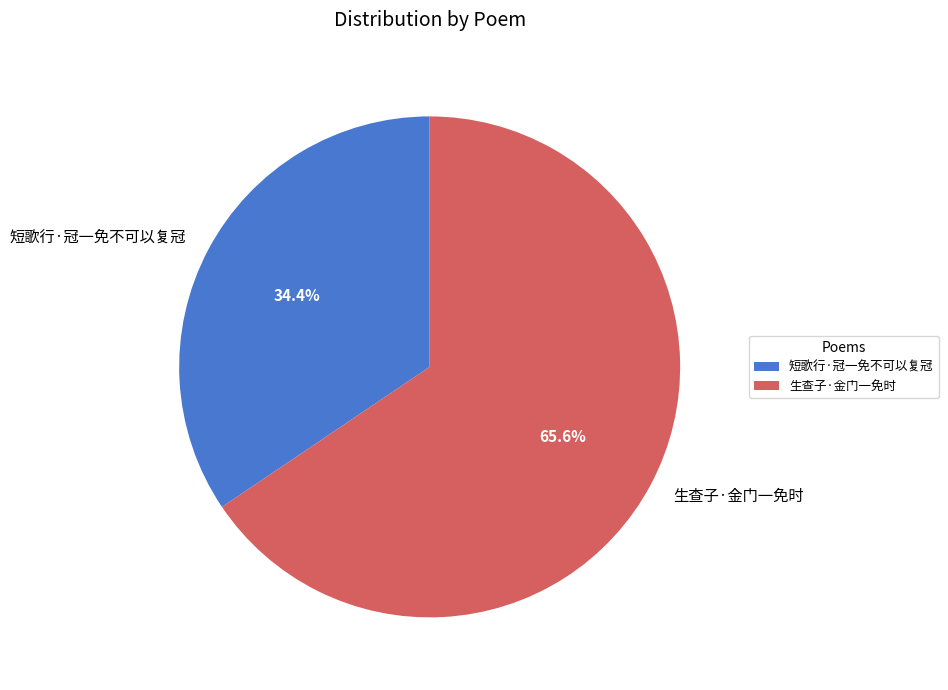

Does any single category account for the majority?

Yes